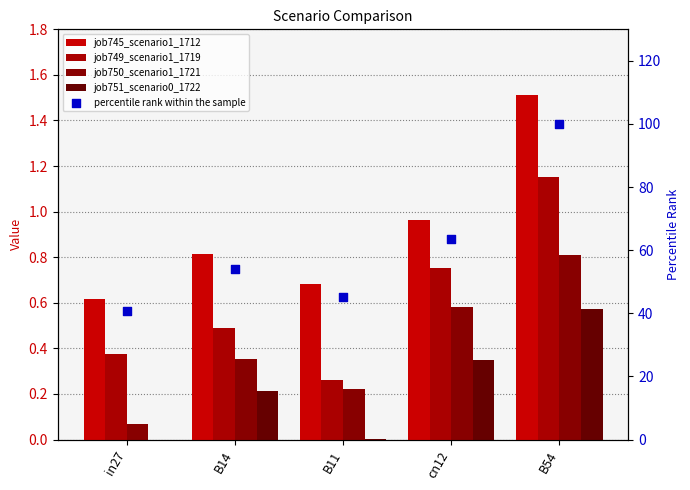

At how many categories does at least one series exceed 26?

5